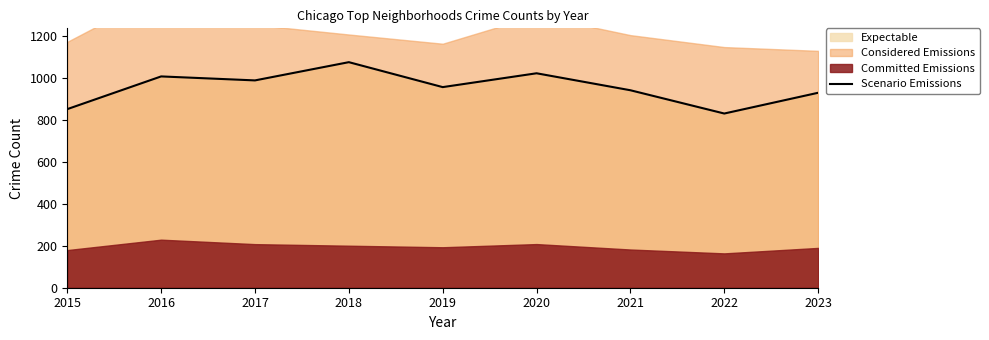

How many data points does each series have?

9